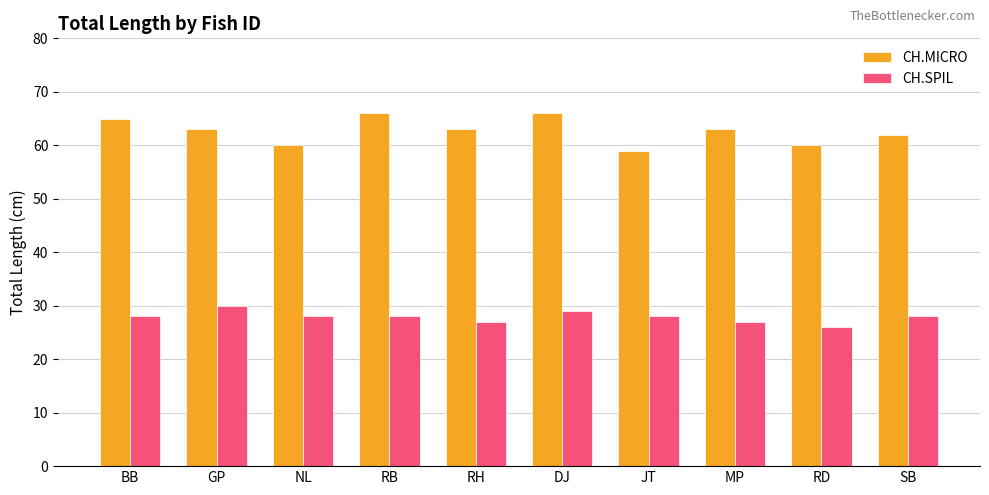

Which series changed the most between RH and DJ?

CH.MICRO